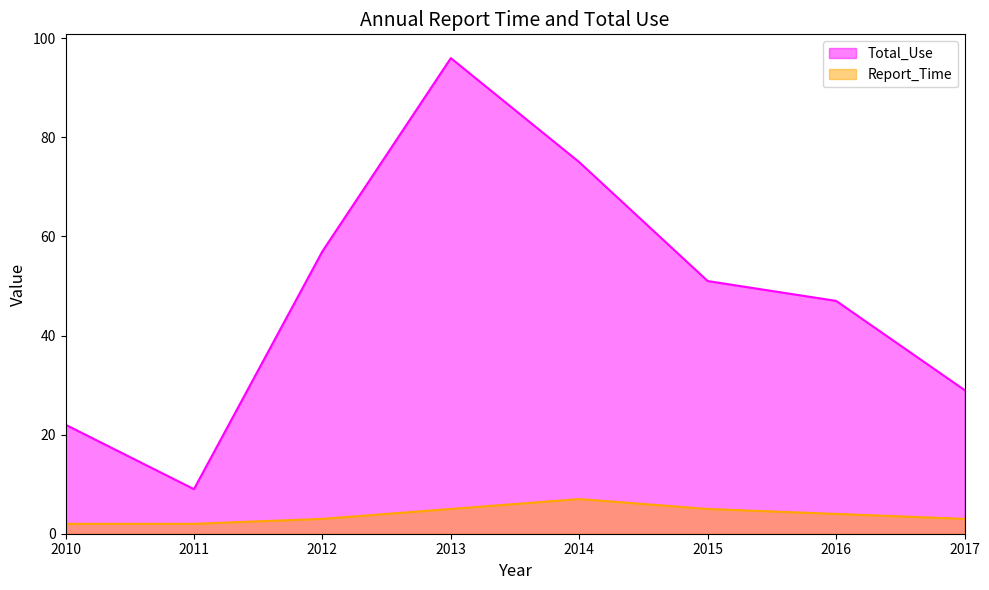

Which series has the widest spread of values?

Total_Use